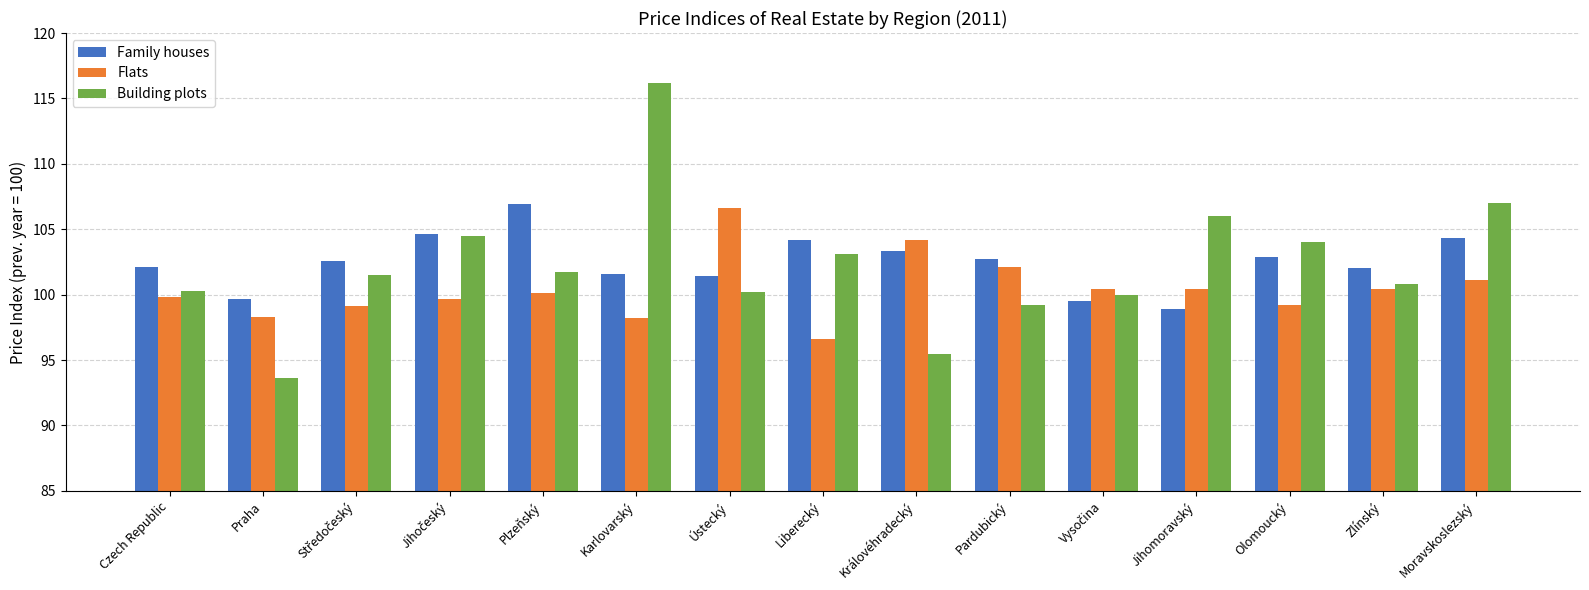

How many bars are there in total?

45